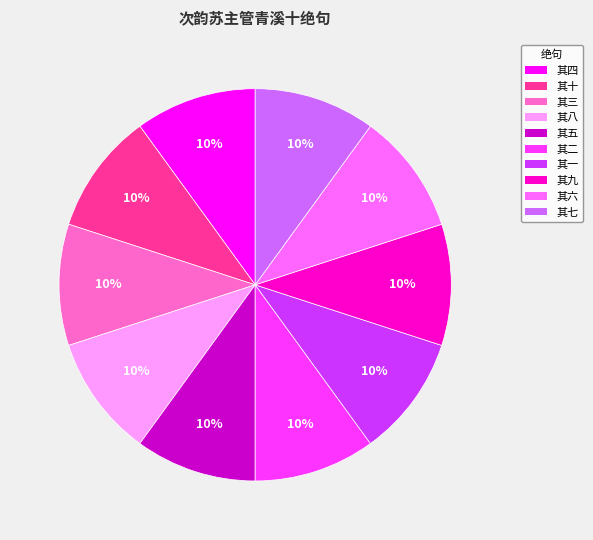

Does any single category account for the majority?

No